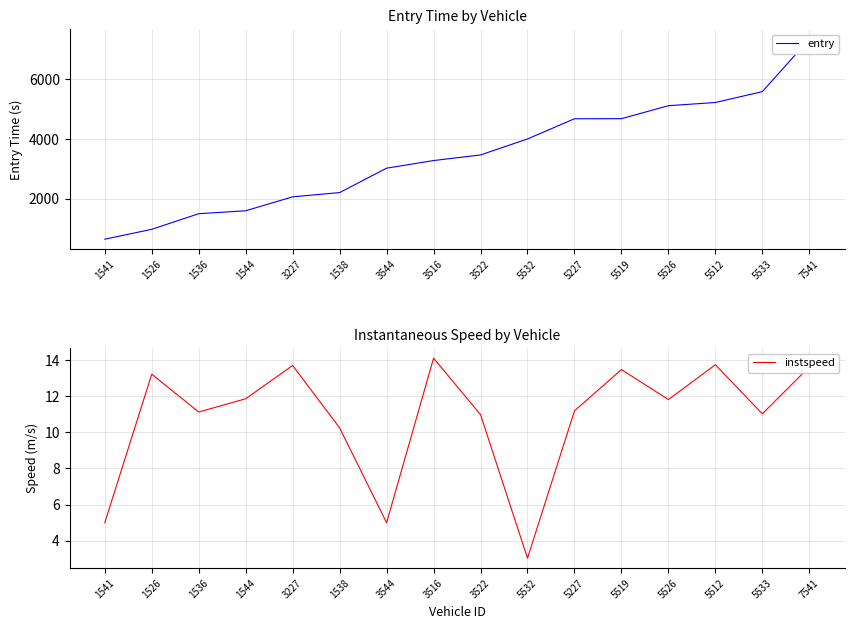

Reading left to right, extract all data points from this chart.

entry: 649.2	979.0	1500.1	1598.4	2064.0	2205.8	3021.1	3275.8	3463.2	3997.2	4671.2	4674.6	5108.1	5214.9	5578.3	7329.9
instspeed: 5.0	13.2	11.1	11.9	13.7	10.2	5.0	14.1	11.0	3.0	11.2	13.5	11.8	13.7	11.0	13.6